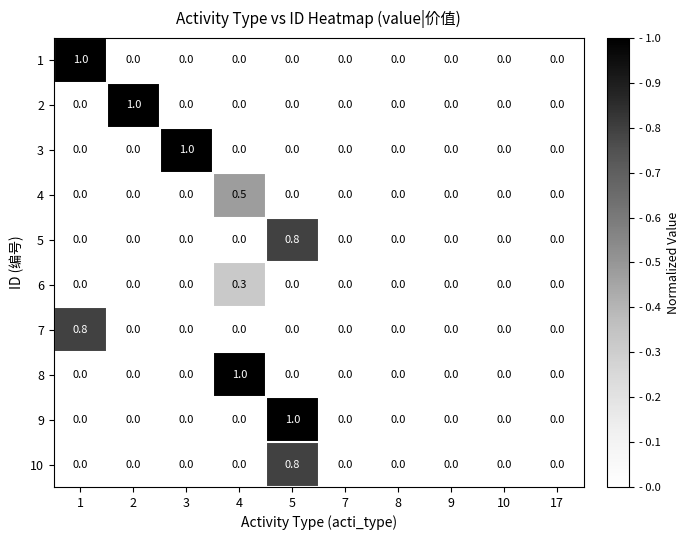

What is the maximum value shown in the chart?

1.0